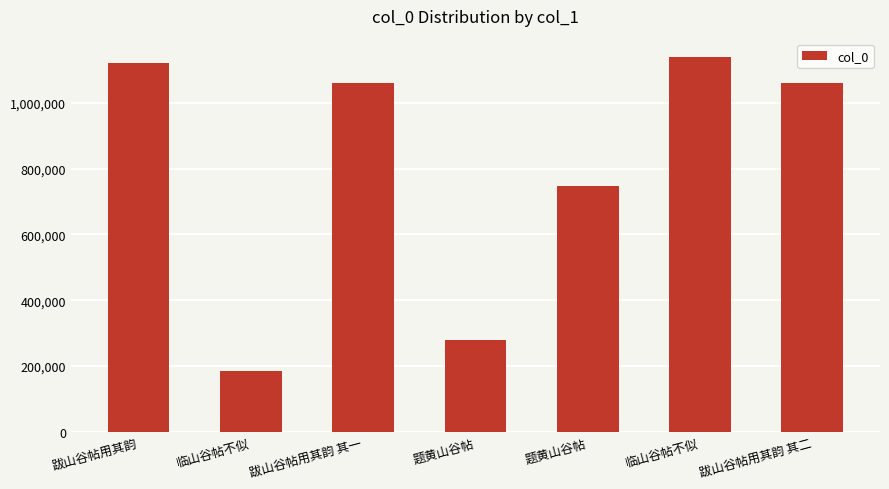

Count the number of categories in the chart.

7